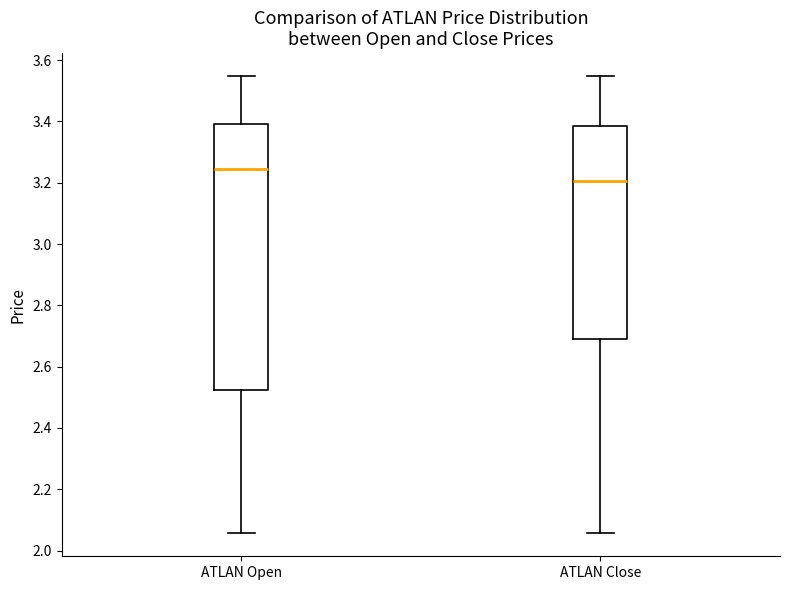

Reading left to right, transcribe this box plot: for each box, give where its median line is, the range the box spans, and where its two whiskers end, as read against the y-axis. The values are not printed on the chart, so give them approximately, as read against the axis.

ATLAN Open: median 3.24, box 2.52 to 3.40, whiskers 2.06 to 3.54
ATLAN Close: median 3.20, box 2.70 to 3.38, whiskers 2.06 to 3.54